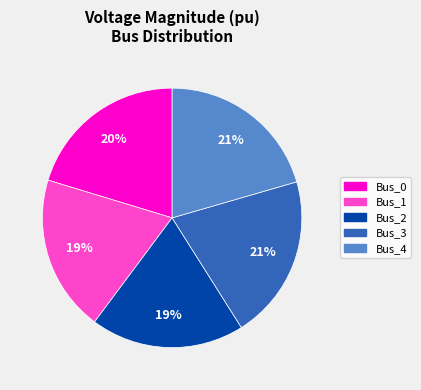

How many slices are in this pie chart?

5